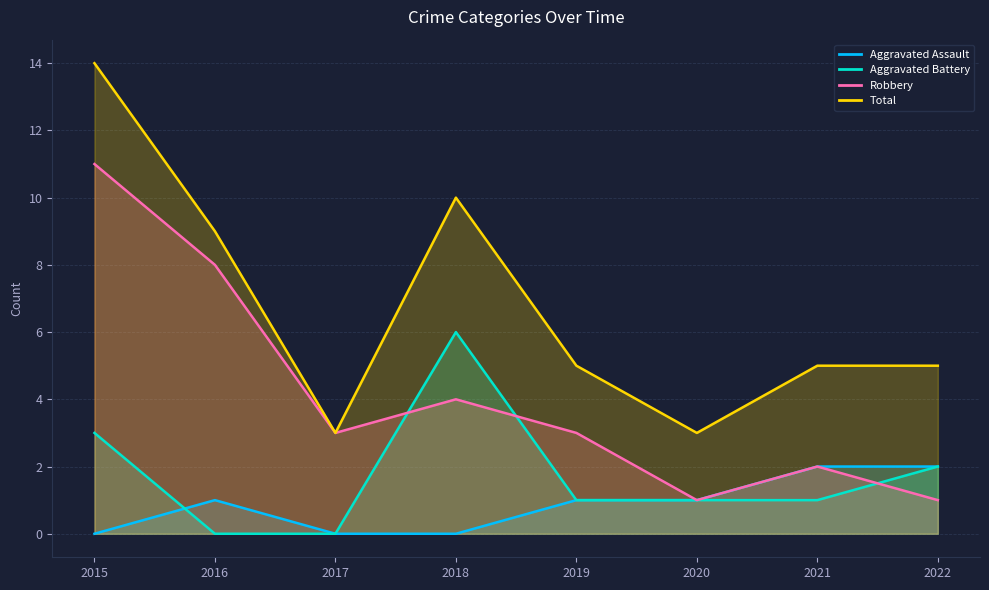

Is the value of Aggravated Battery at 2015 greater than the value of Aggravated Assault at 2020?

Yes